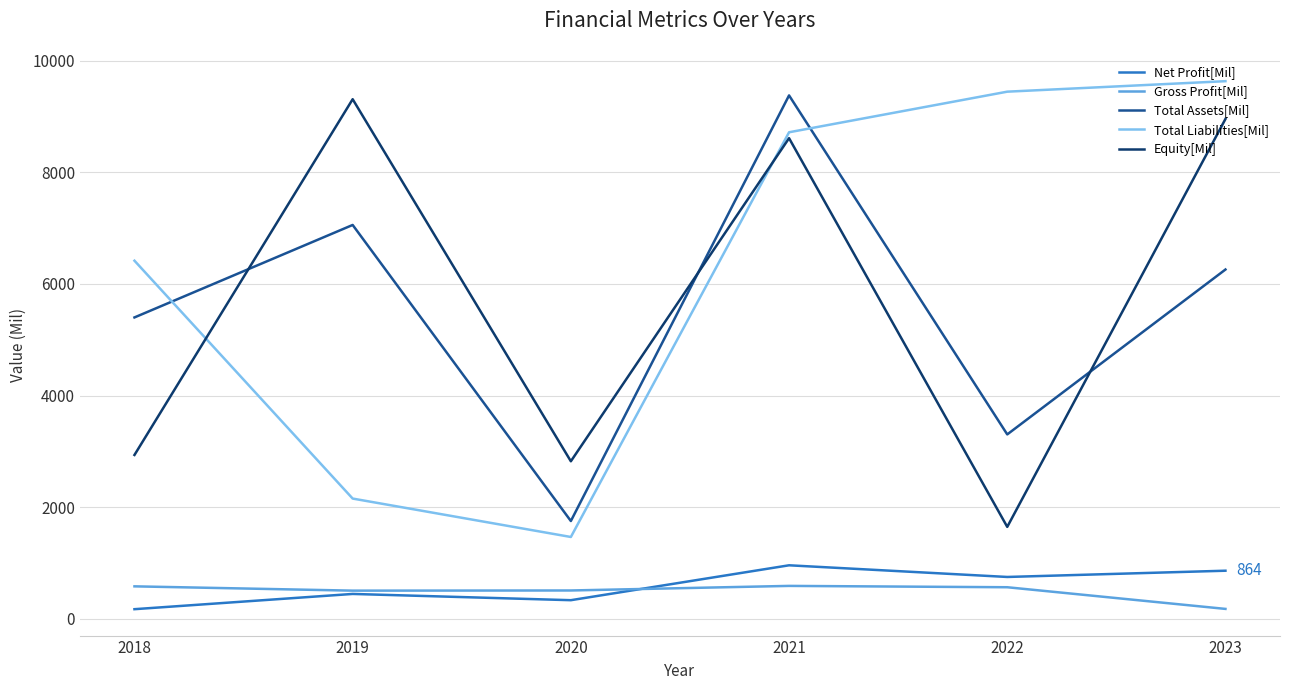

Which series ends up on top after the final intersection of Total Assets[Mil] and Equity[Mil]?

Equity[Mil]